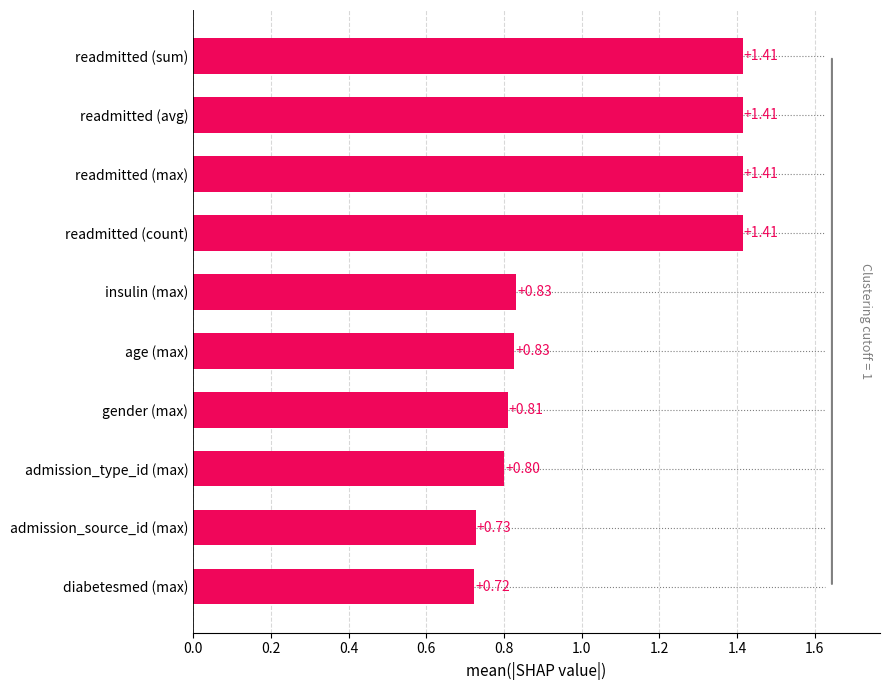

Between admission_type_id (max) and gender (max), which is larger?

gender (max)